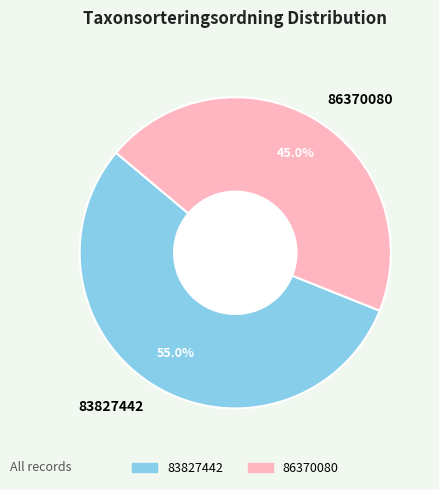

To the nearest percent, what is the average slice percentage?

50%